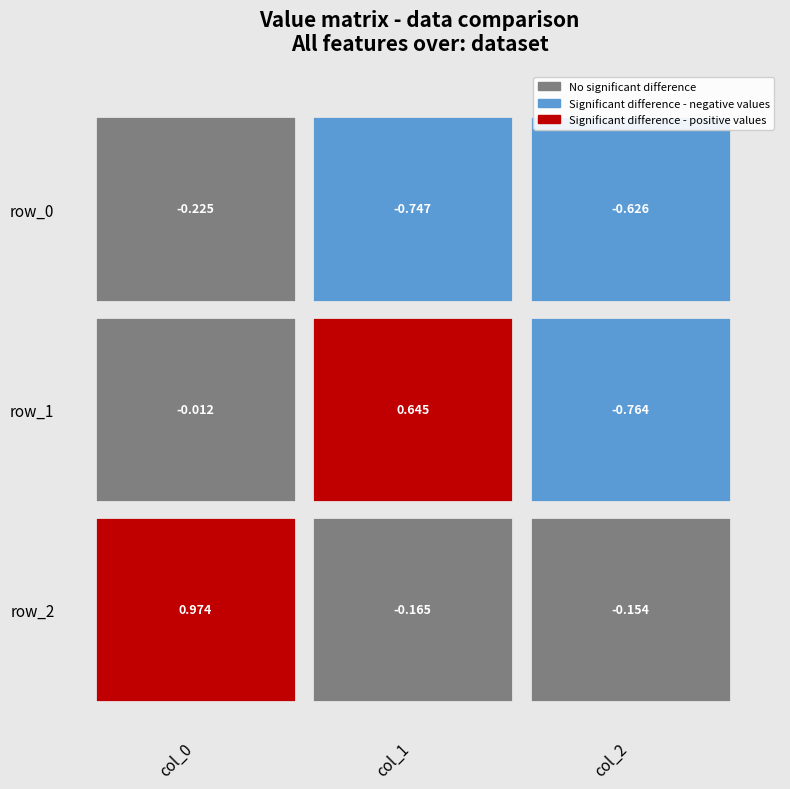

Which series has the largest total across all categories?

row_2